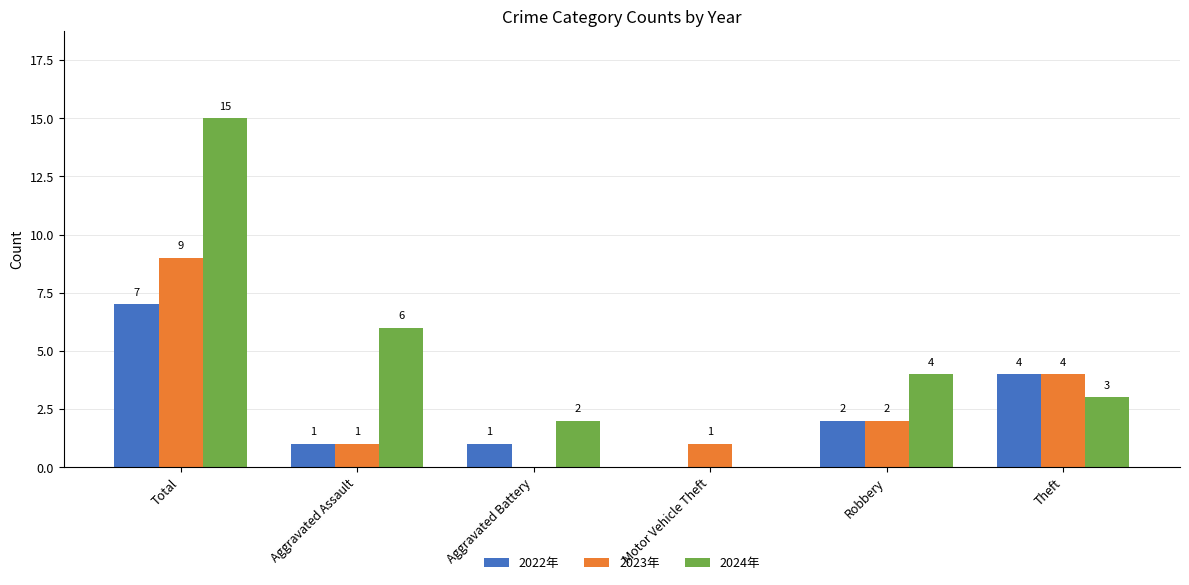

Reading right to left, list all the values displayed in this chart.

2022年: 4	2	0	1	1	7
2023年: 4	2	1	0	1	9
2024年: 3	4	0	2	6	15